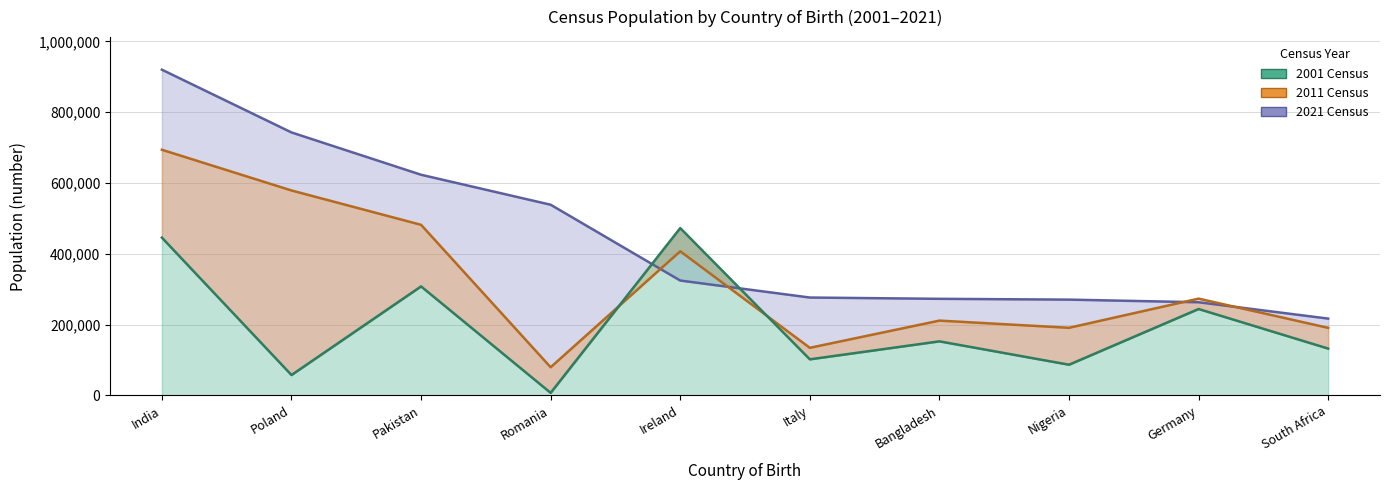

How many data points in 2001 Census are above 152878?

4